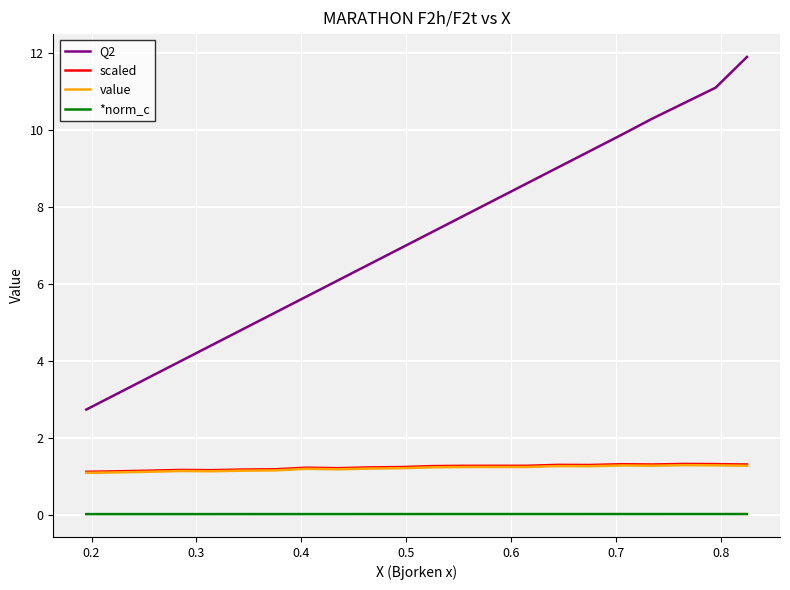

Which series has the widest spread of values?

Q2